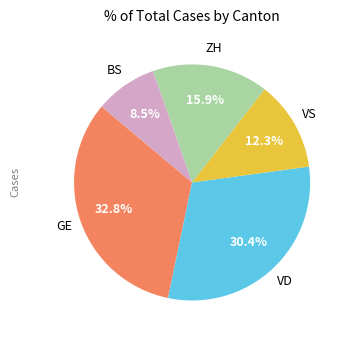

Is there any slice that represents more than half of the pie?

No